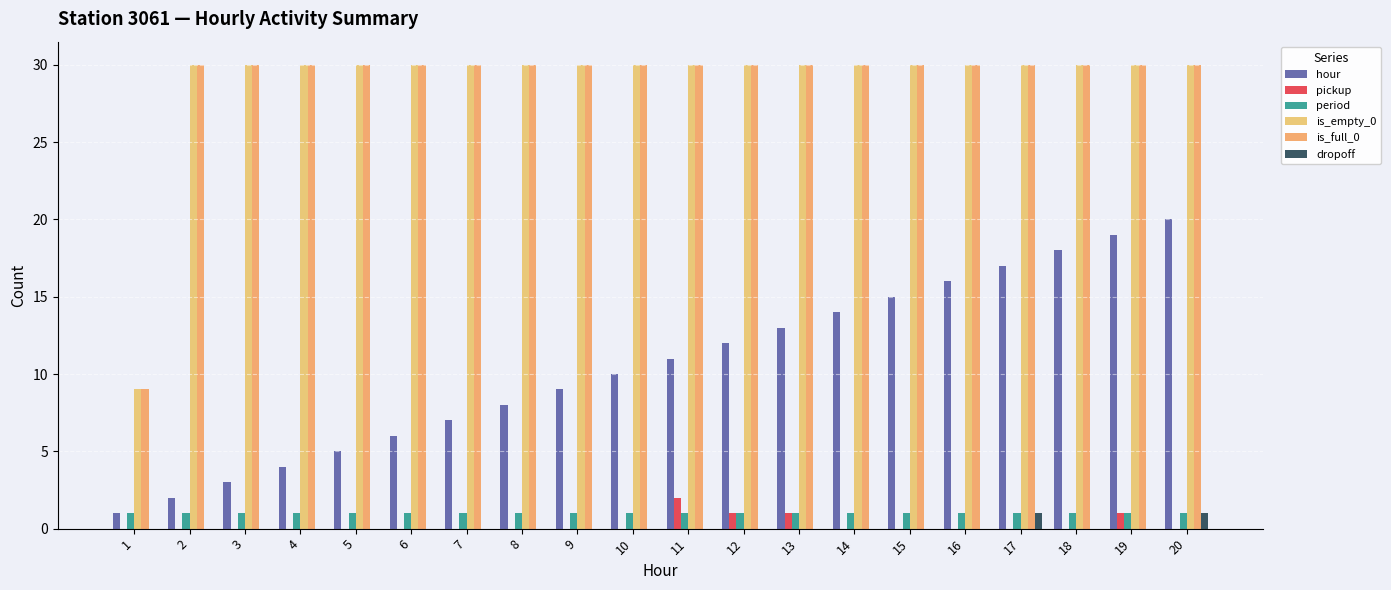

What is the minimum value for period?

1